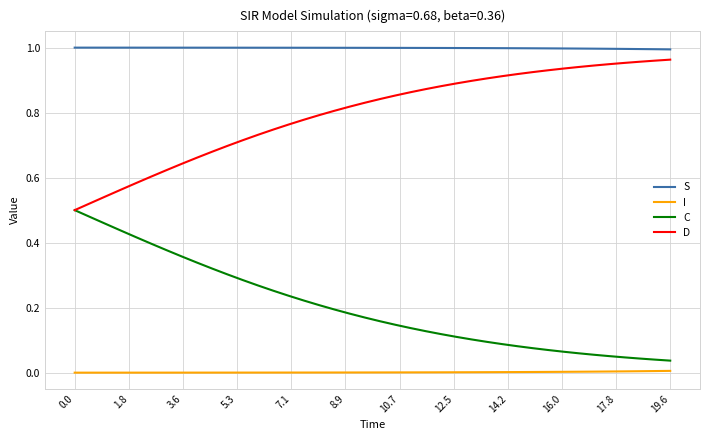

What are all the series names shown in the legend?

S, I, C, D